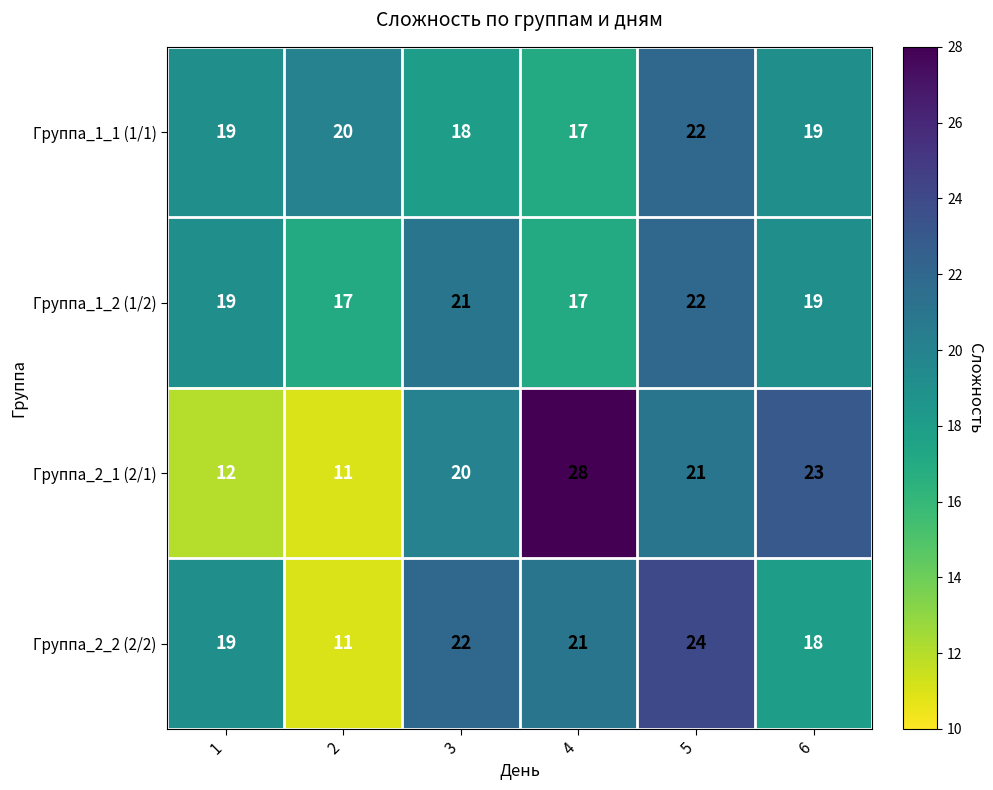

What is the difference between the Группа_1_1 (1/1) values at 5 and 6?

3